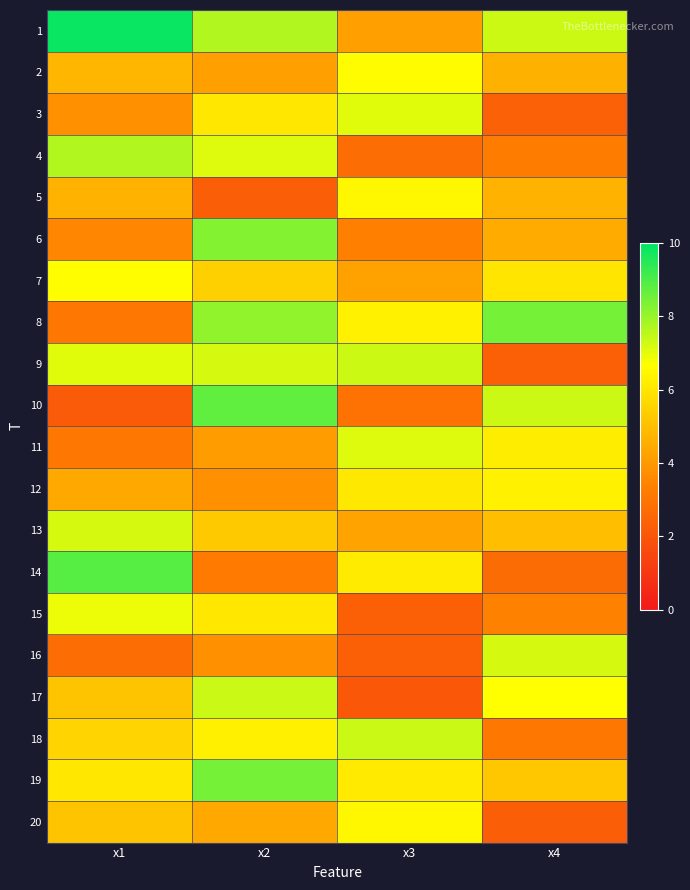

How many series are shown in this chart?

20